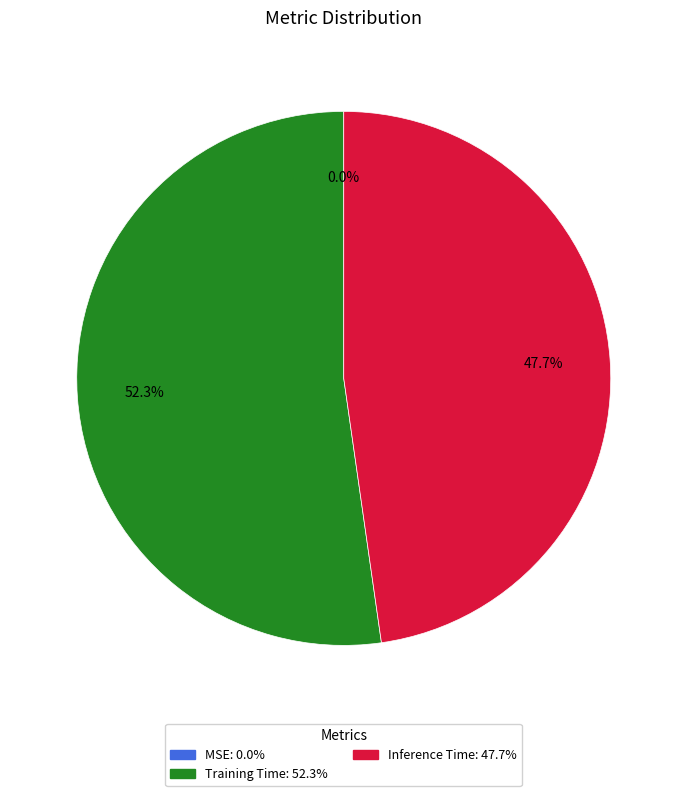

Which category has the biggest portion of the pie?

Training Time